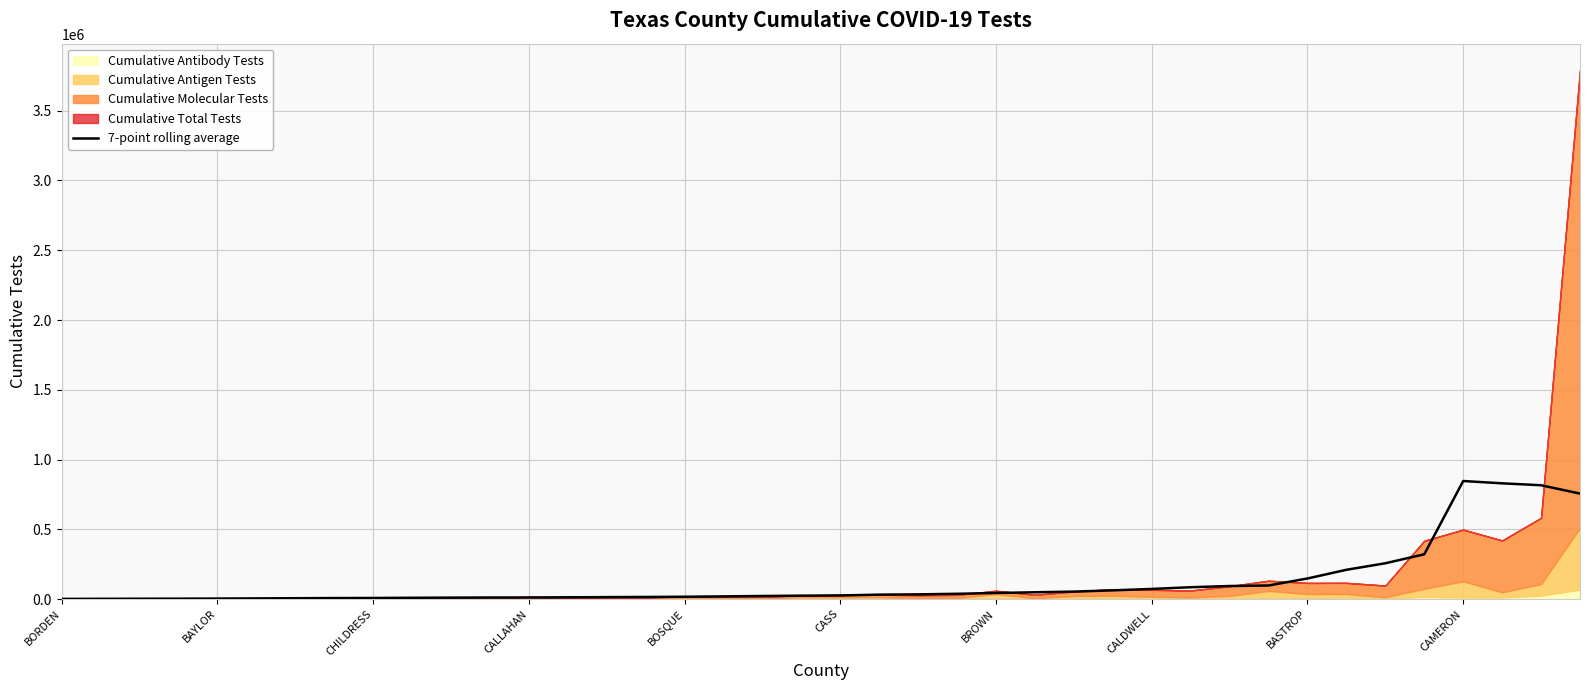

Read the value at BAYLOR.

1437.9